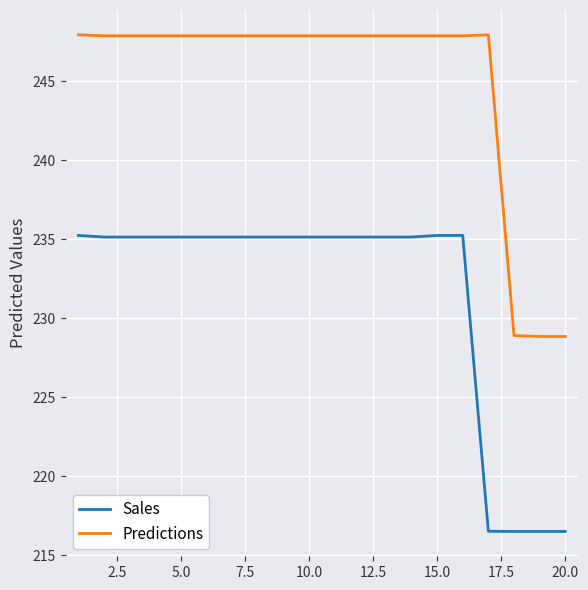

What is the average value of the Sales series?

231.4